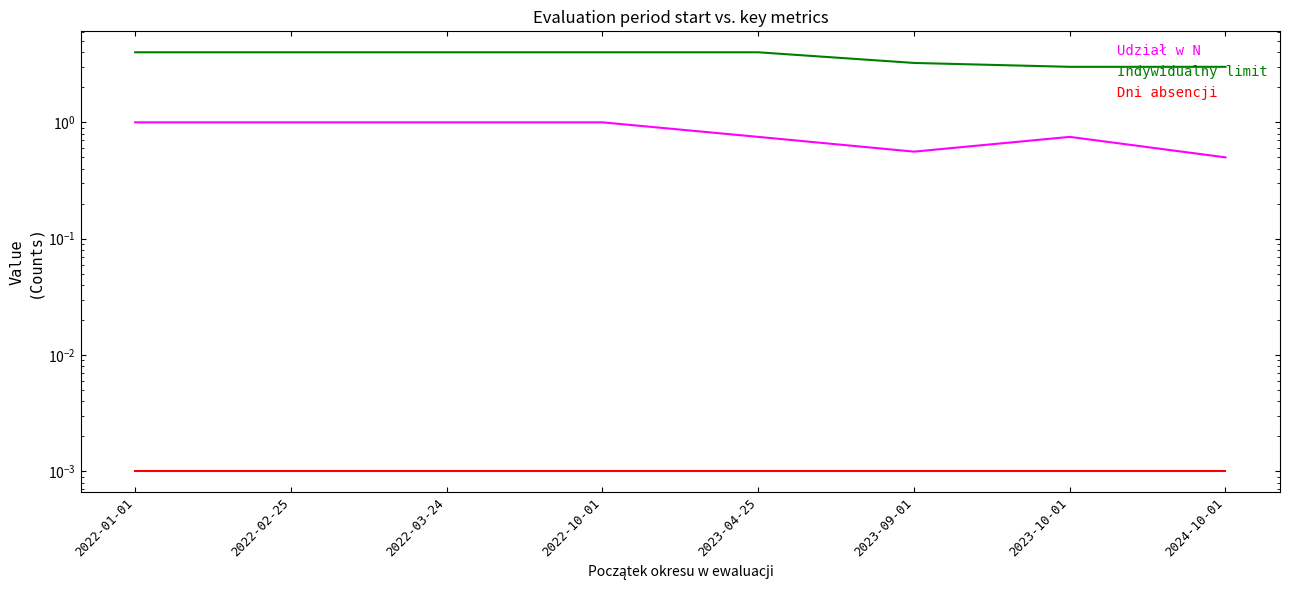

What is the difference between the second highest and minimum values in the Udział w N series?

0.5